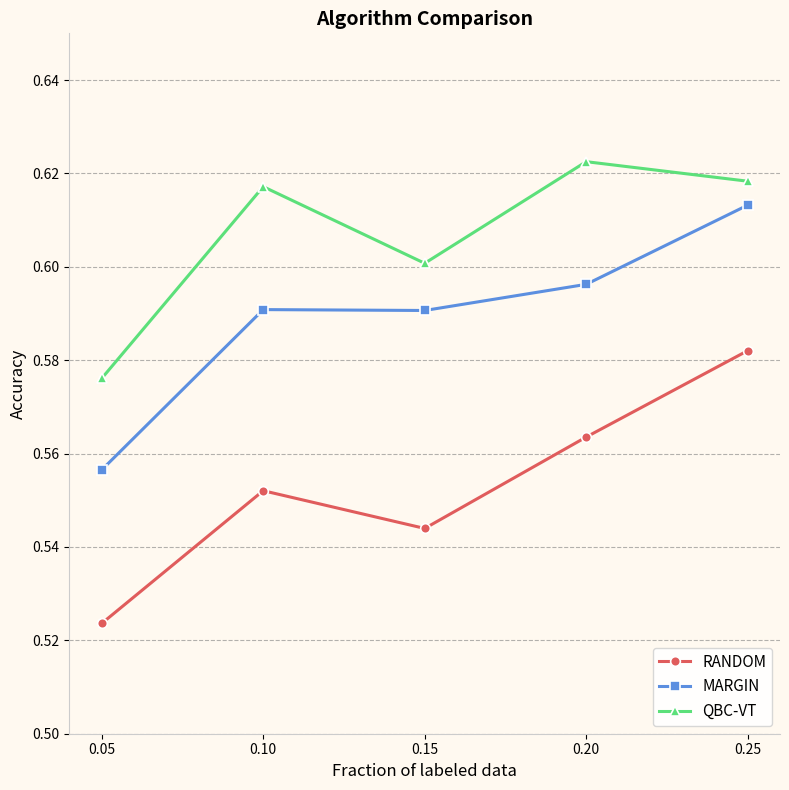

True or false: MARGIN and RANDOM cross at least once.

False